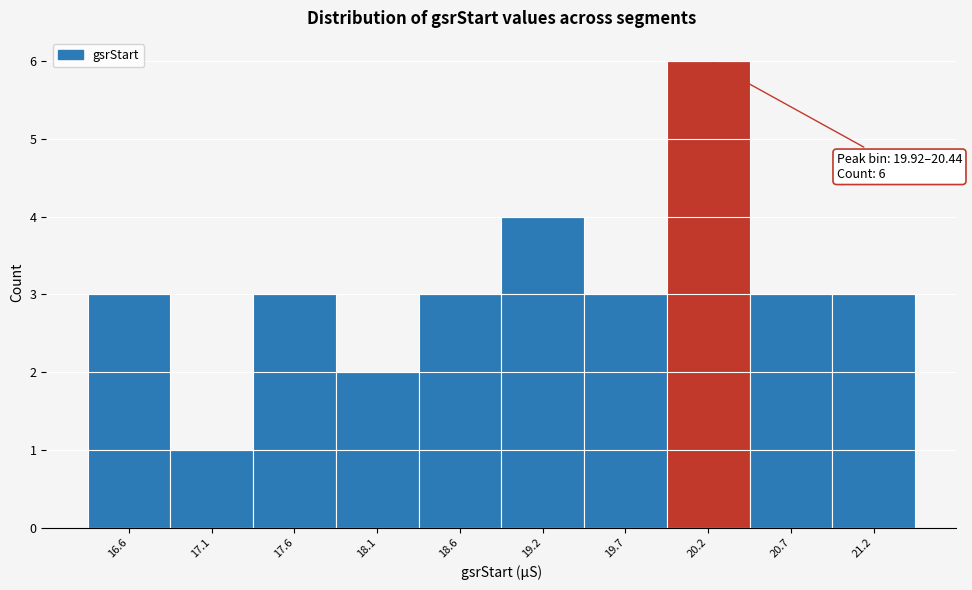

Which range on the x-axis has the tallest bar?

19.9 to 20.4